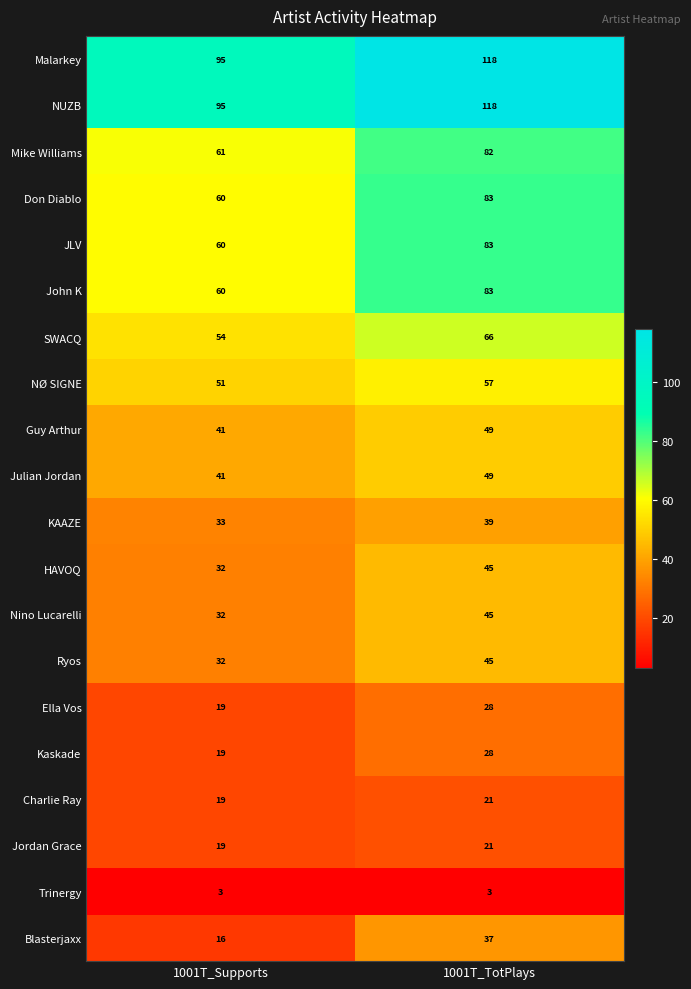

Is it true that NUZB equals 118 at 1001T_TotPlays?

True